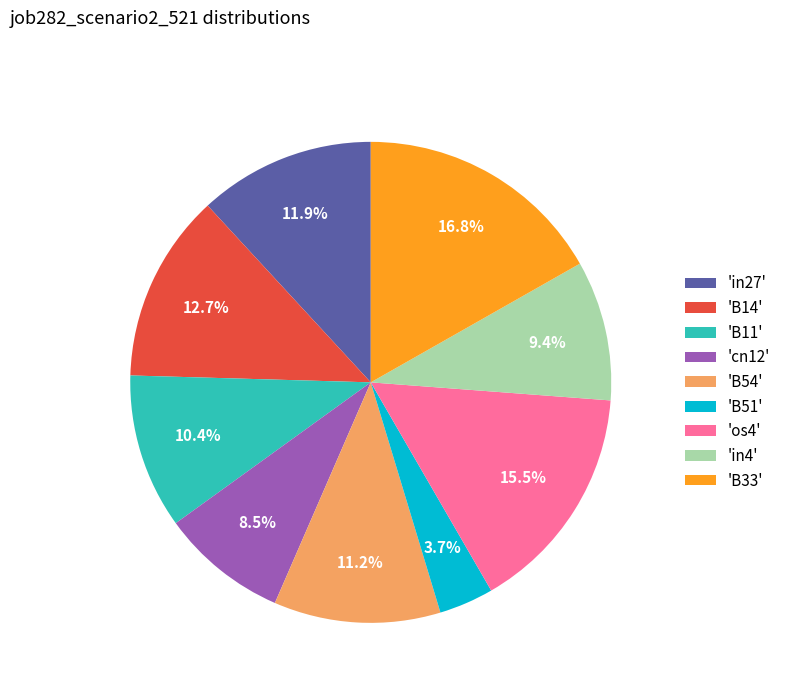

What is the largest slice in the pie chart?

'B33'